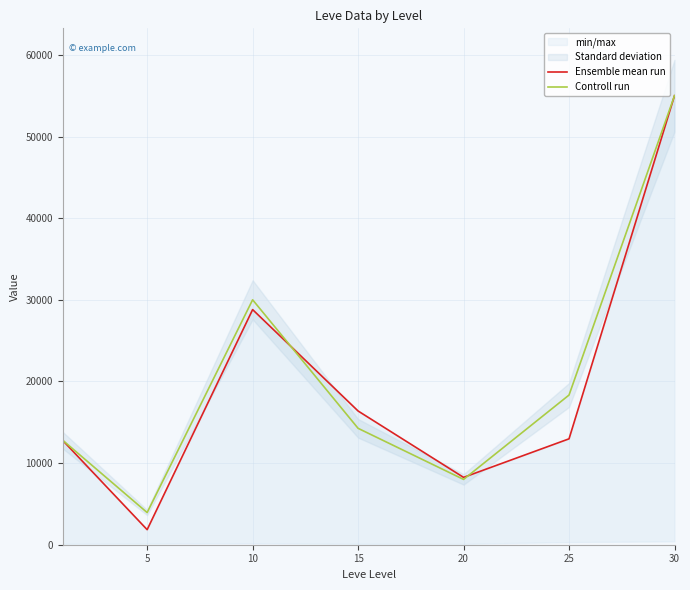

The value of Controll run at 25 is 30649.0. True or false?

False